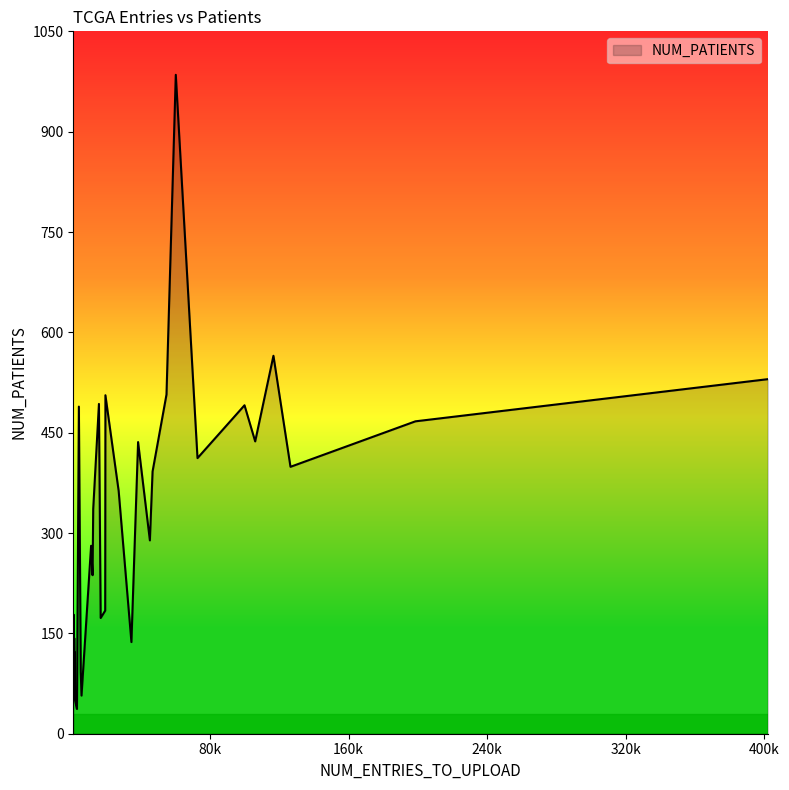

What is the difference between the maximum and minimum values?

948